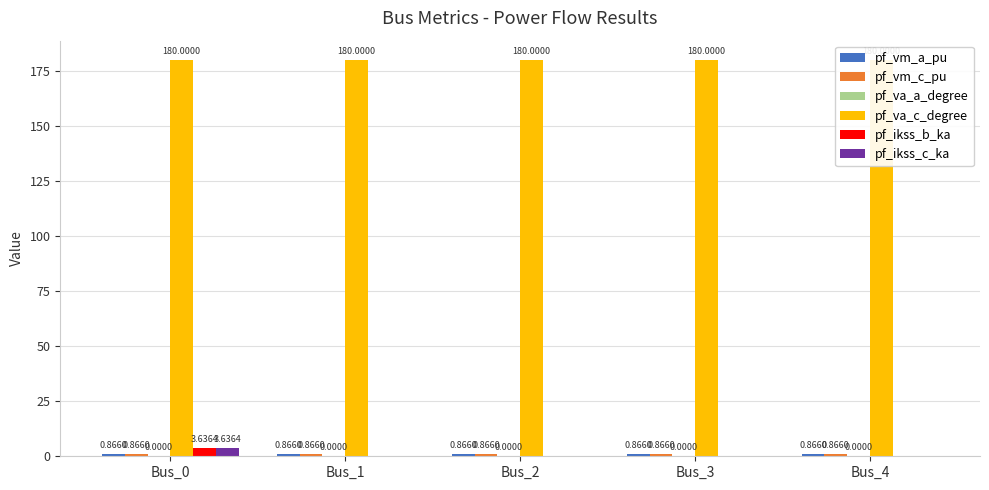

Which has a higher value, Bus_0 or Bus_2?

Bus_0